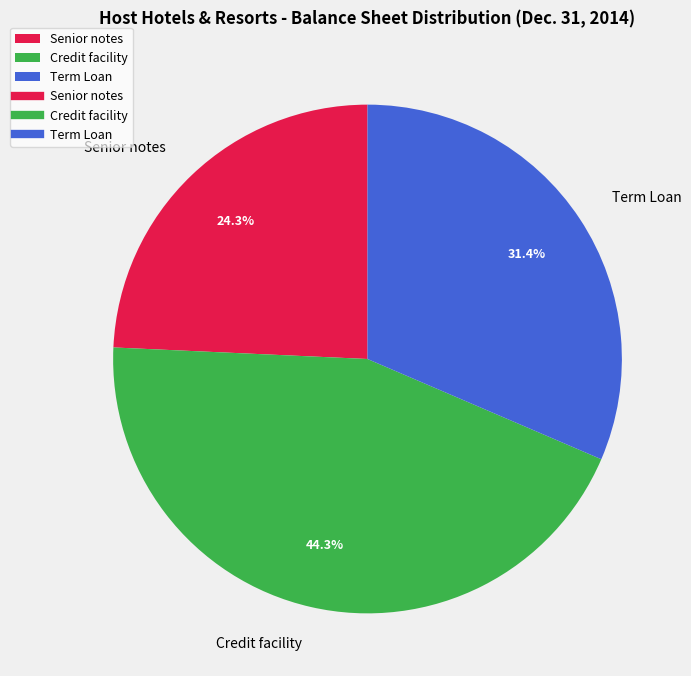

Is there any slice that represents more than half of the pie?

No